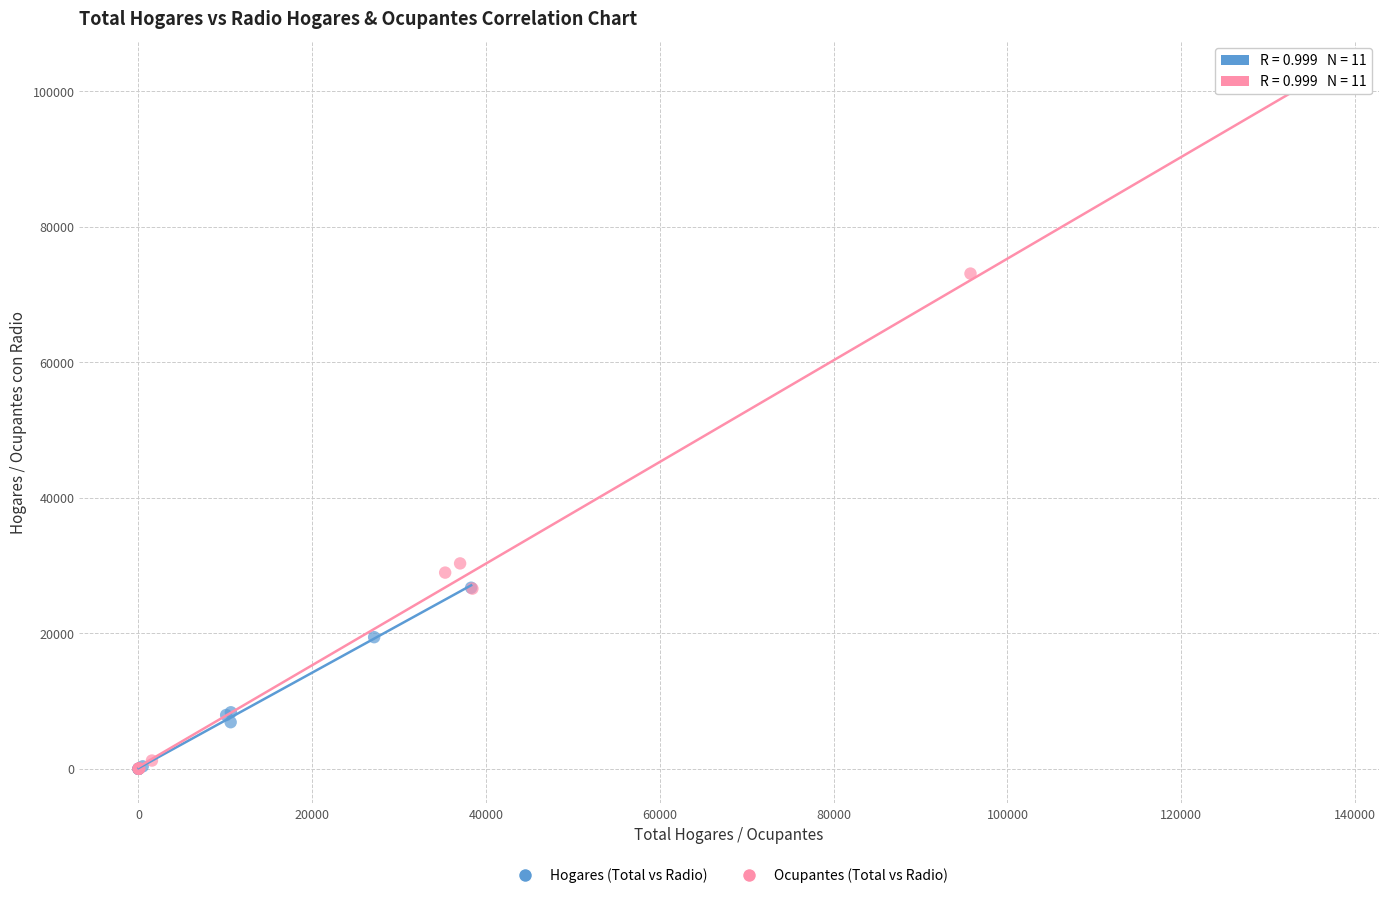

Which series has the widest spread of Y values?

Ocupantes (Total vs Radio)